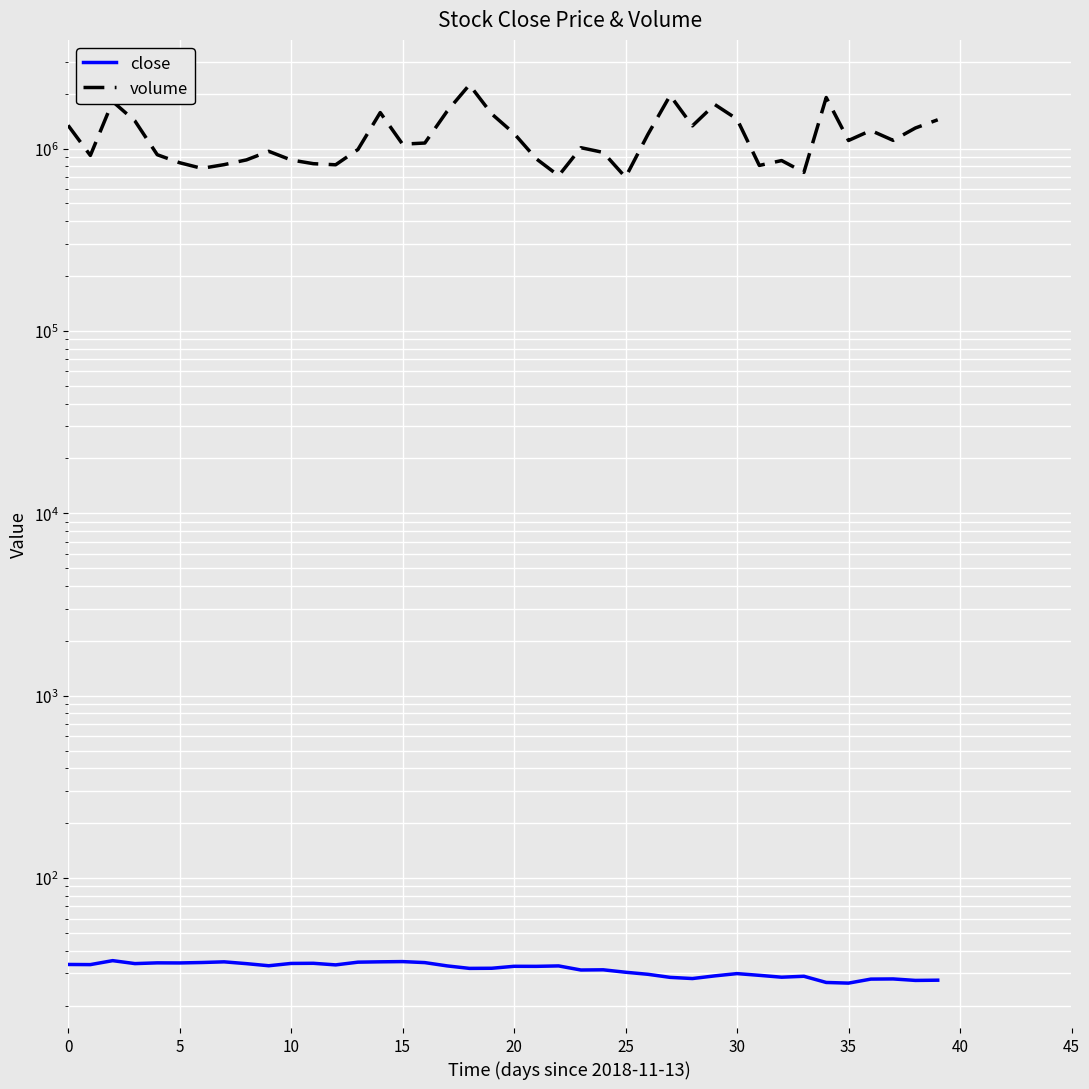

What are all the series names shown in the legend?

close, volume